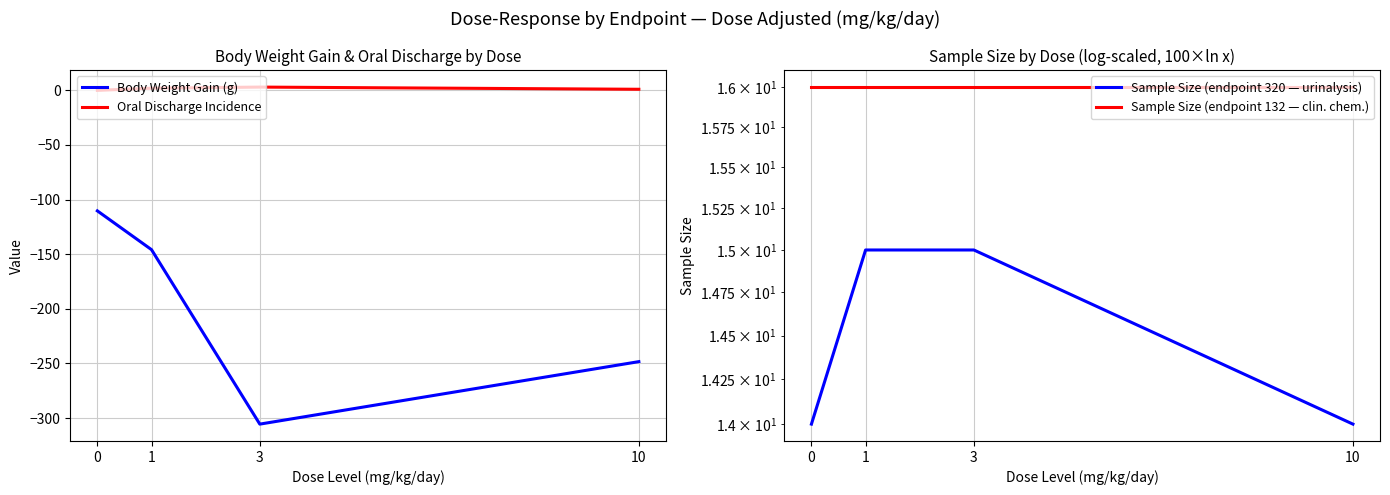

What is the difference between the second highest and second lowest values in the Oral Discharge Incidence series?

1.0